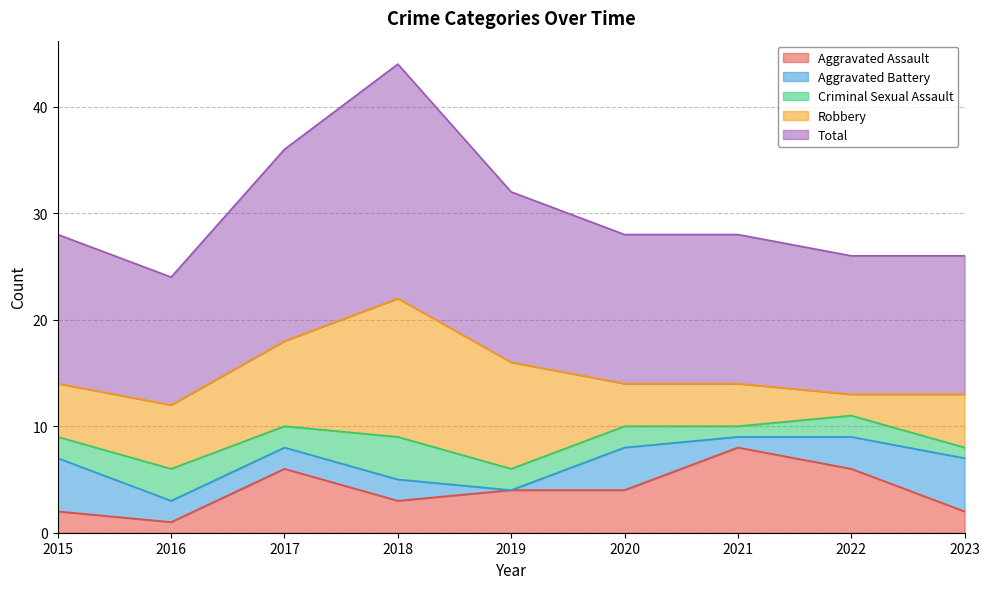

Which series has the largest total across all categories?

Total